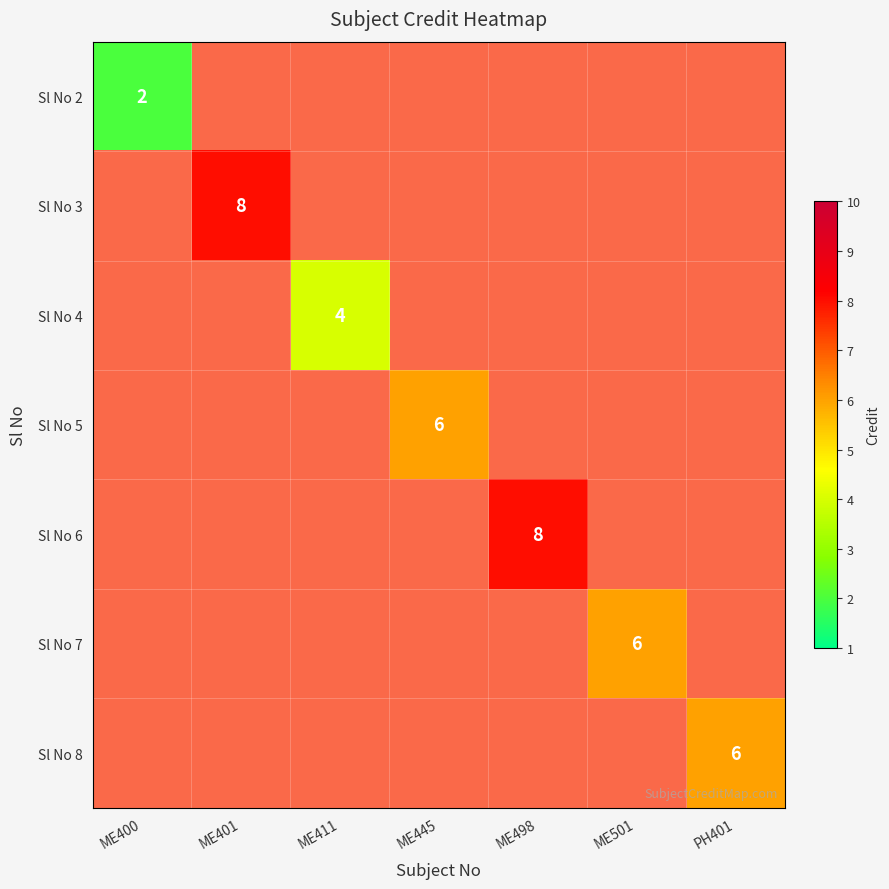

How many data points in Sl No 8 are above 0?

1